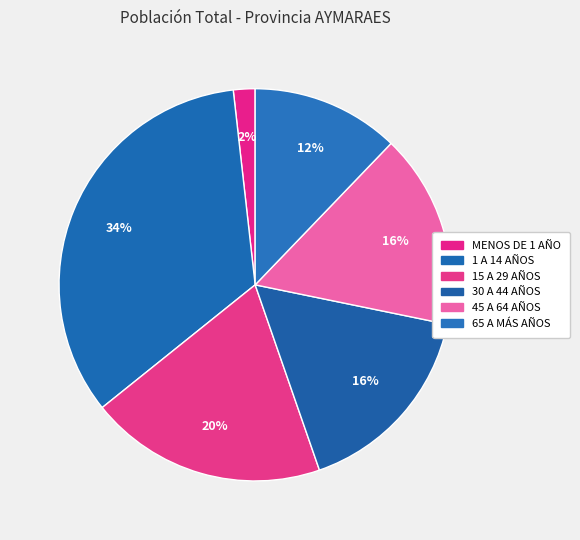

How many segments does this pie chart have?

6